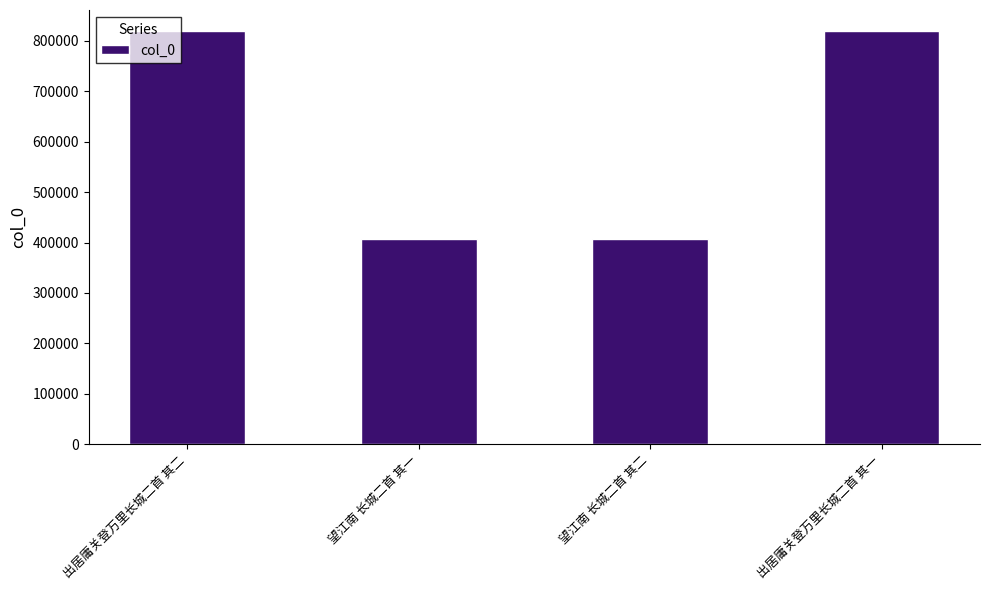

How many series are shown in this chart?

1